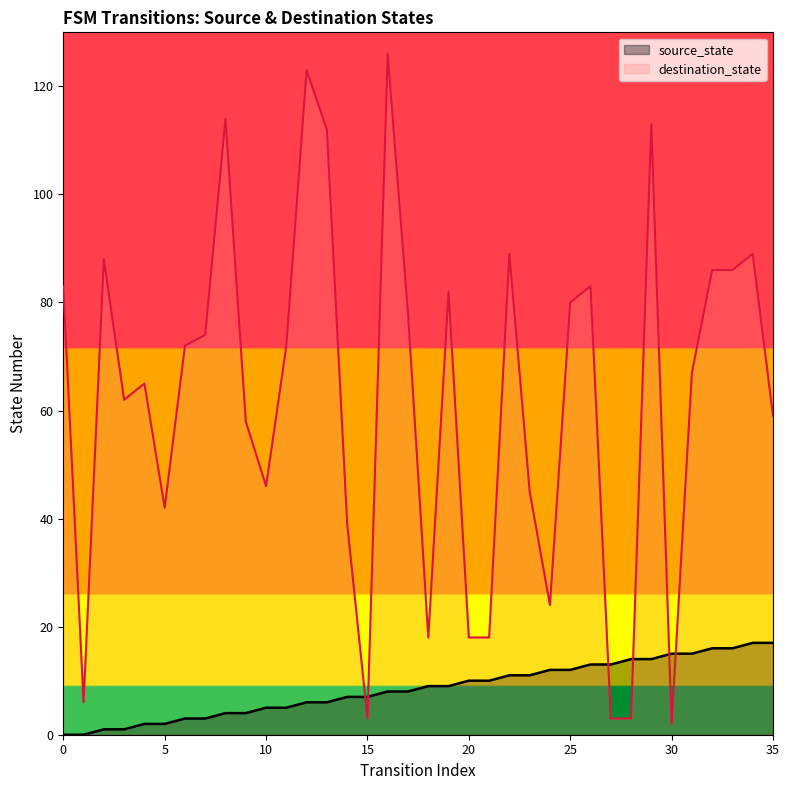

True or false: destination_state has more than 0 interior local peaks.

True